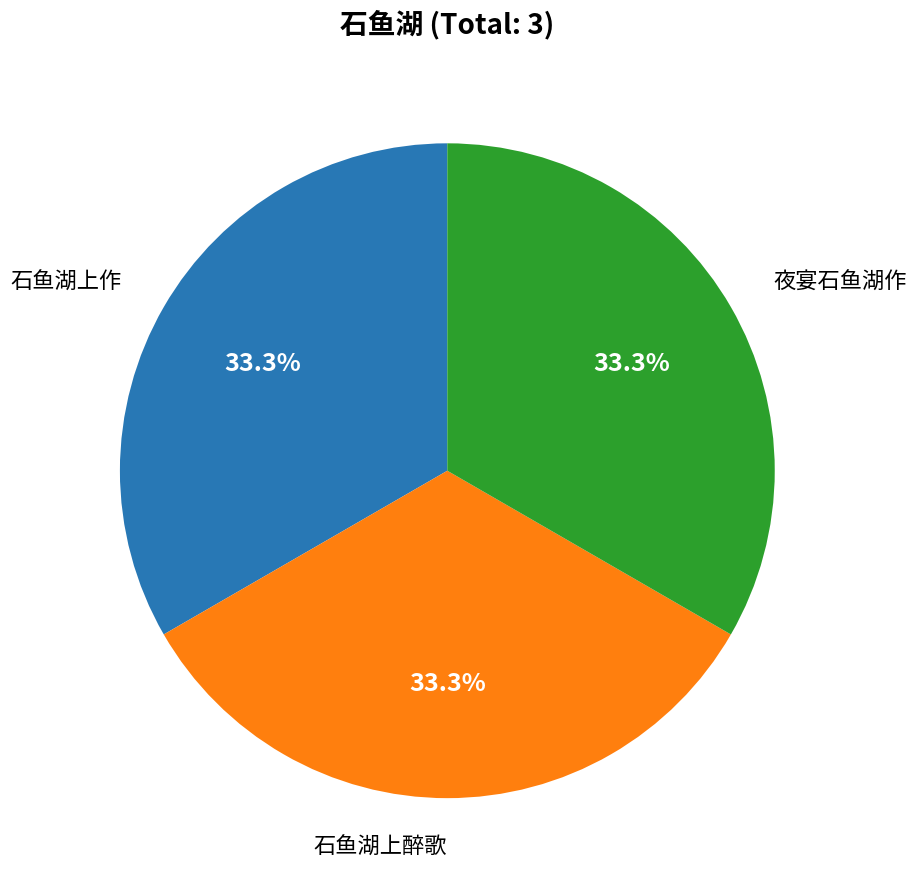

Is there any slice that represents more than half of the pie?

No